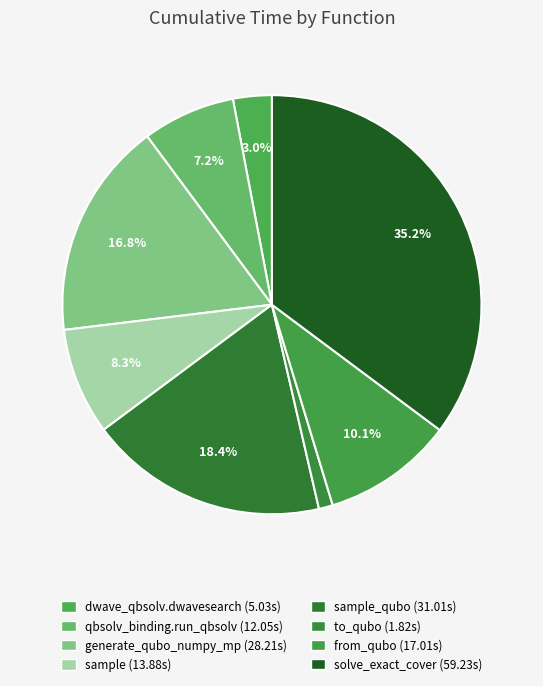

Rank the categories by value from highest to lowest.

solve_exact_cover, sample_qubo, generate_qubo_numpy_multi_processing, from_qubo, sample, dwave_qbsolv.qbsolv_binding.run_qbsolv, dwave_qbsolv.dwavesearch, to_qubo